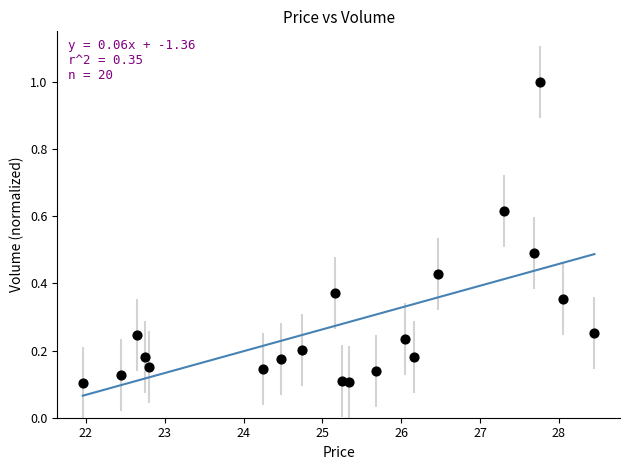

What is the range of Y values (max minus min)?

0.9